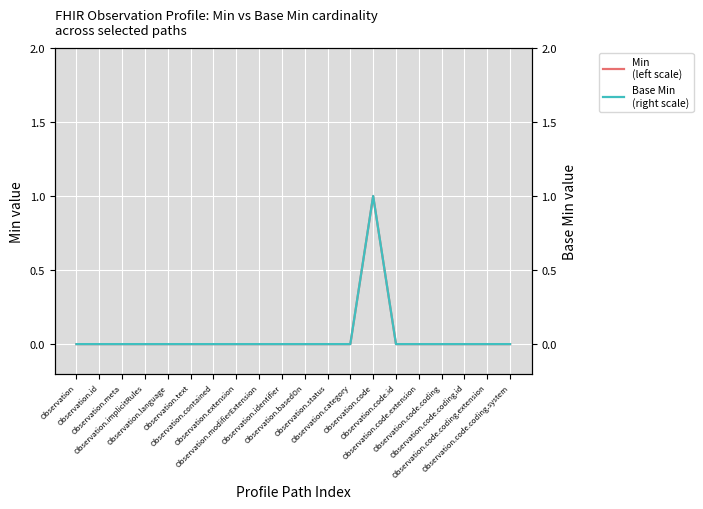

Which category has the lowest value across all series?

Observation